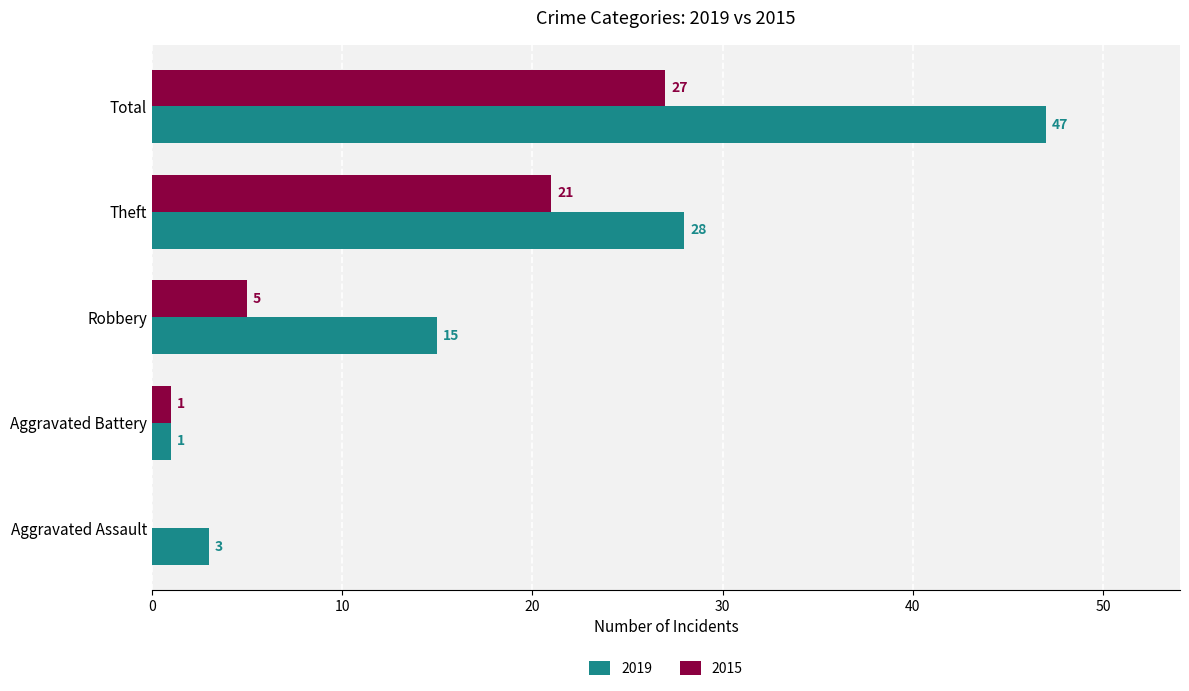

What is the sum of all 2019 values?

94